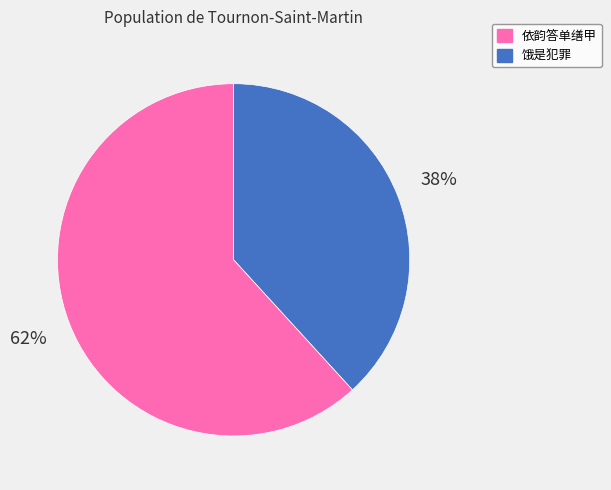

Is there any slice that represents more than half of the pie?

Yes